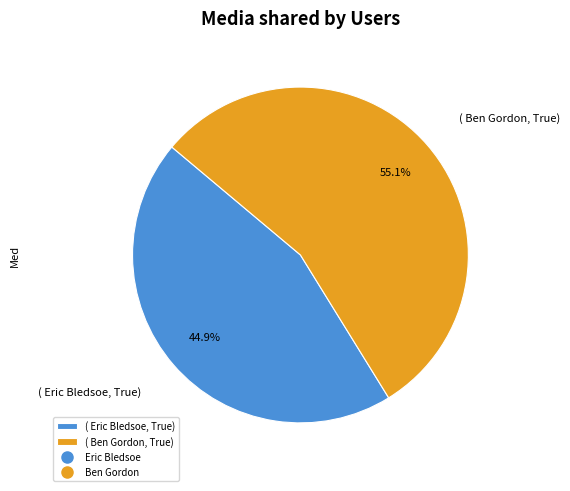

Rank the categories by value from highest to lowest.

( Ben Gordon, True), ( Eric Bledsoe, True)